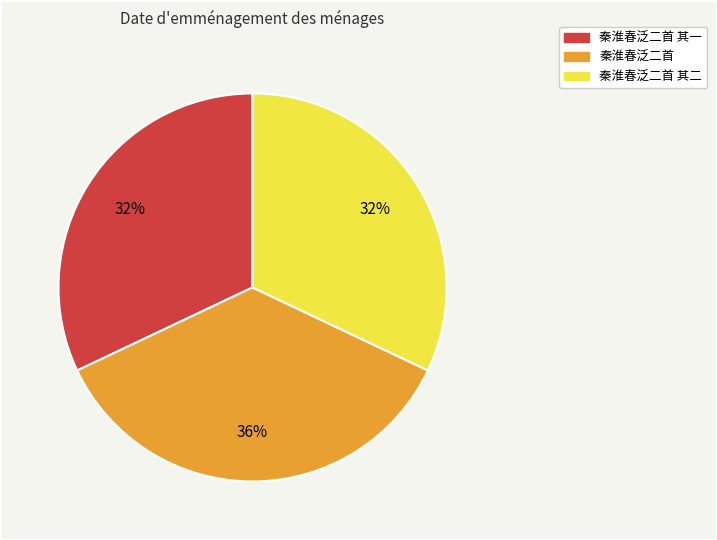

Which has a higher value, 秦淮春泛二首 or 秦淮春泛二首 其二?

秦淮春泛二首